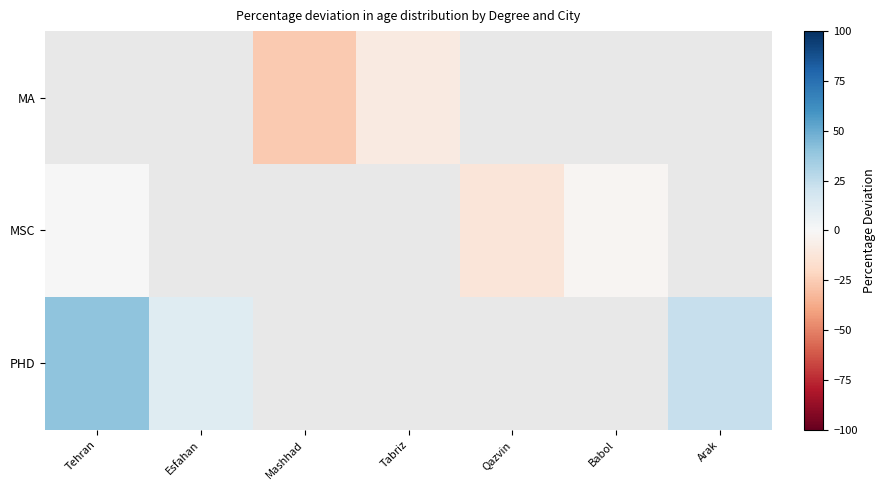

What is the lowest value of the PHD series?

12.3